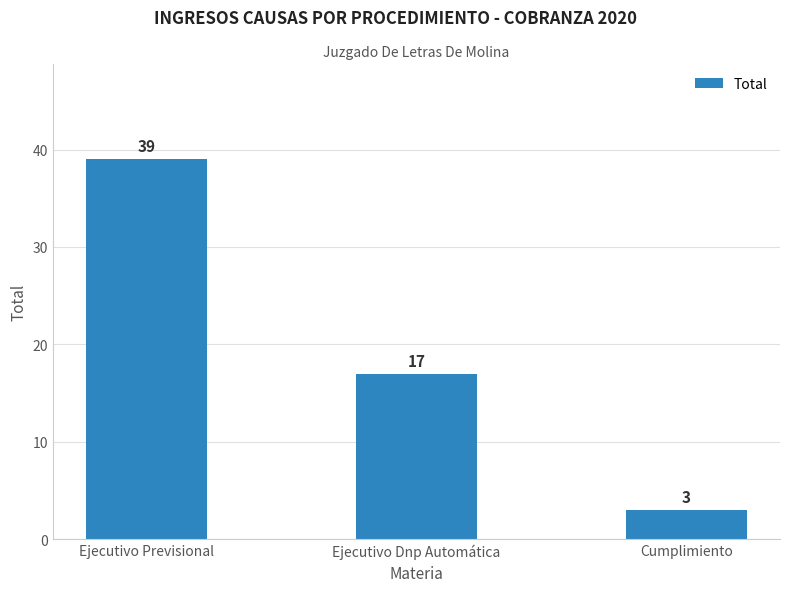

Are the bars grouped side by side (vs. stacked)?

No